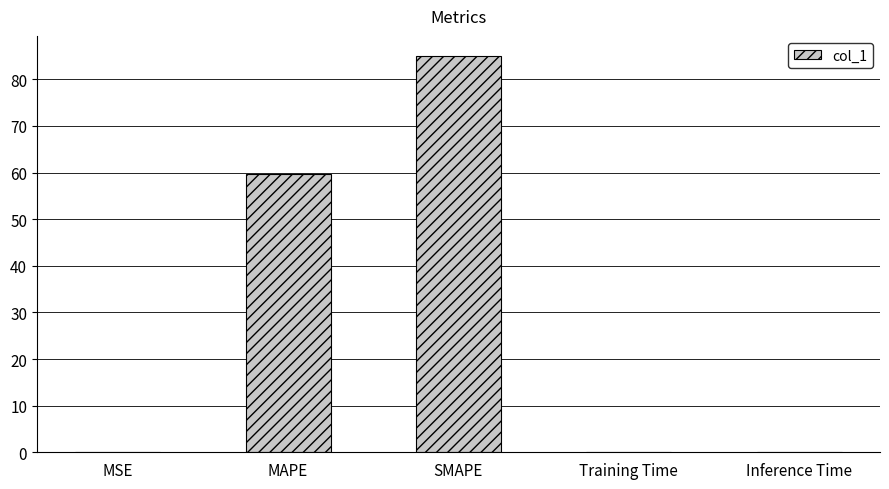

What is the average value?

28.9